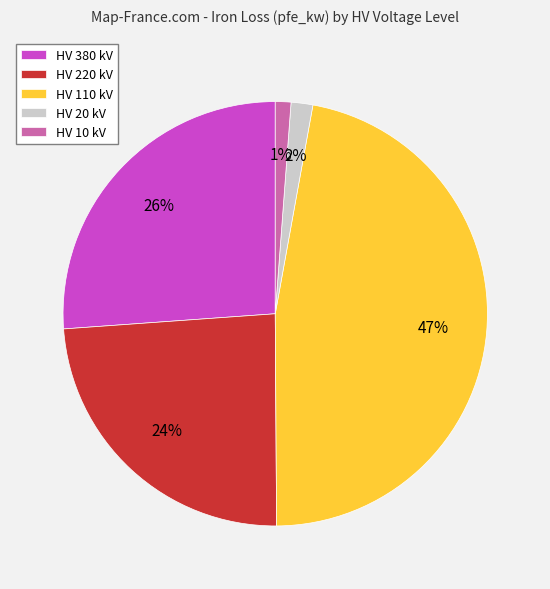

How many slices are in this pie chart?

5